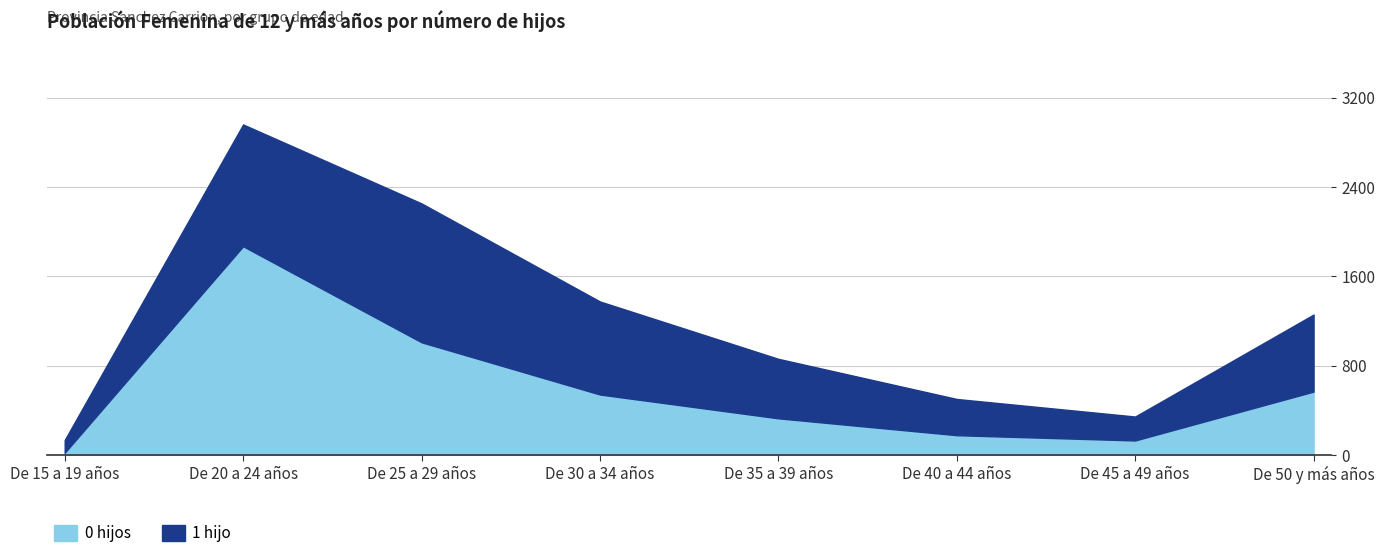

True or false: 0 hijos and 1 hijo intersect in this chart.

True